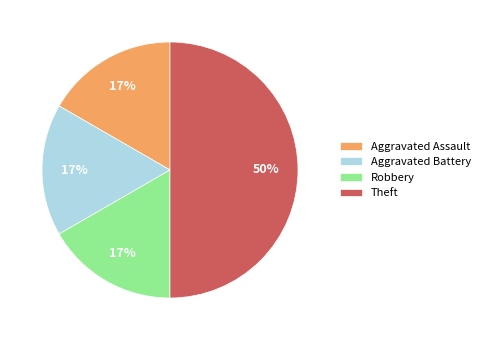

Which has a higher value, Theft or Aggravated Assault?

Theft